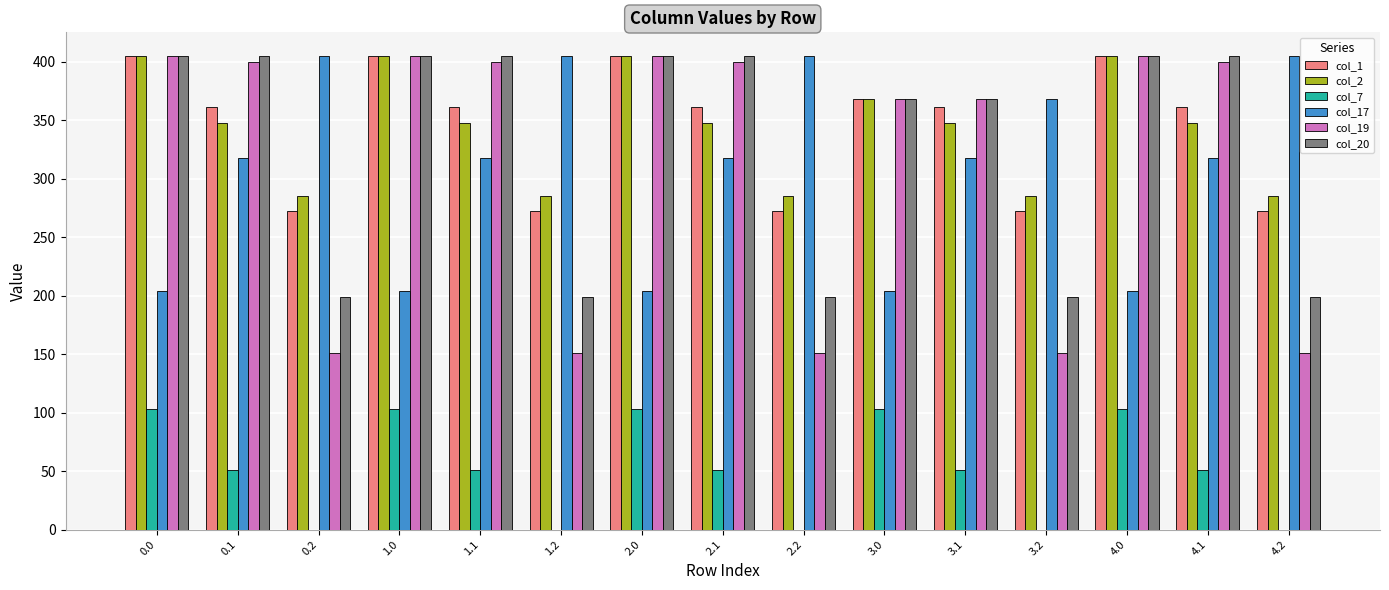

What is the sum of the col_19 values at 3.2 and 0.1?

550.7